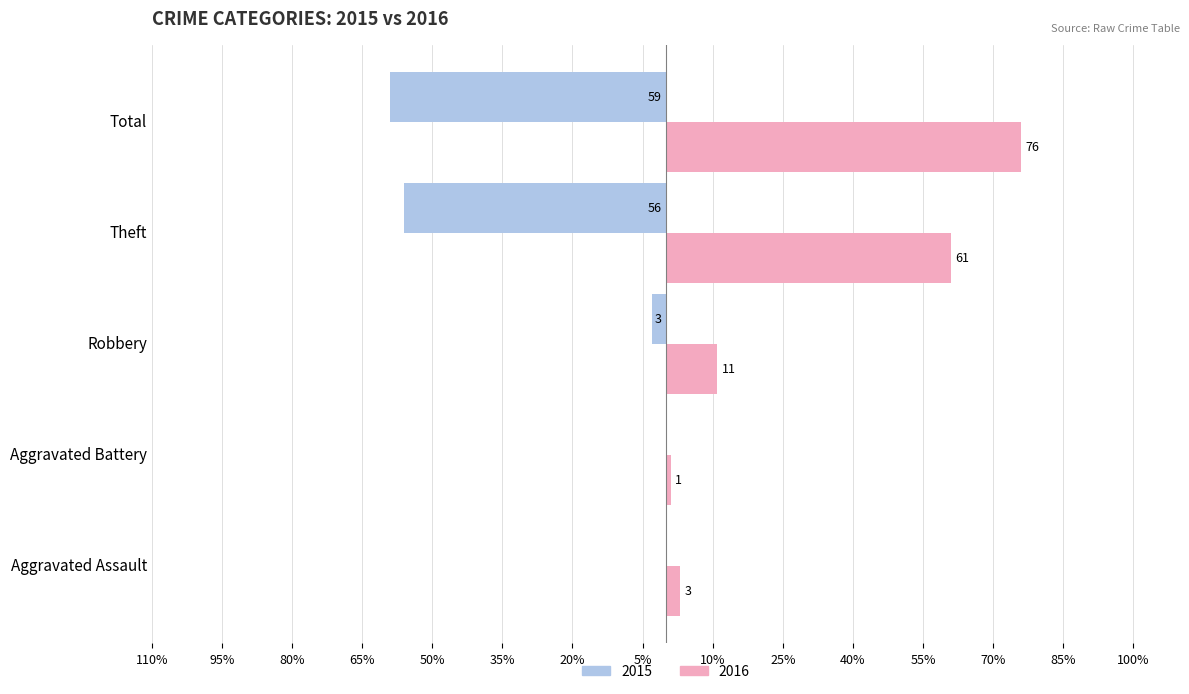

How many groups of bars are there?

5